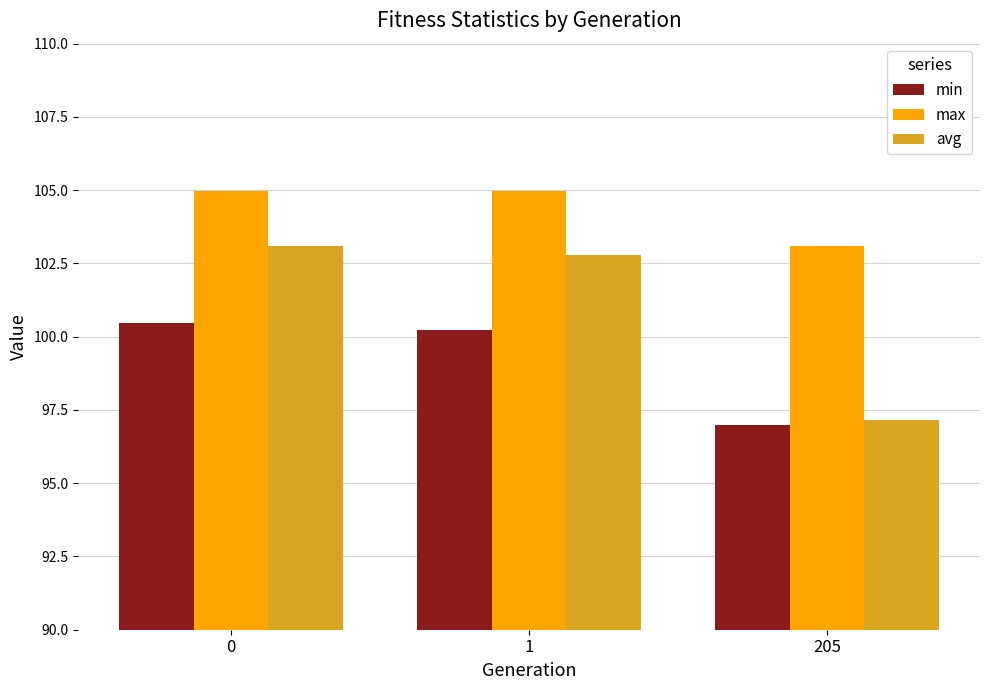

Which series changed the most between 0 and 205?

avg